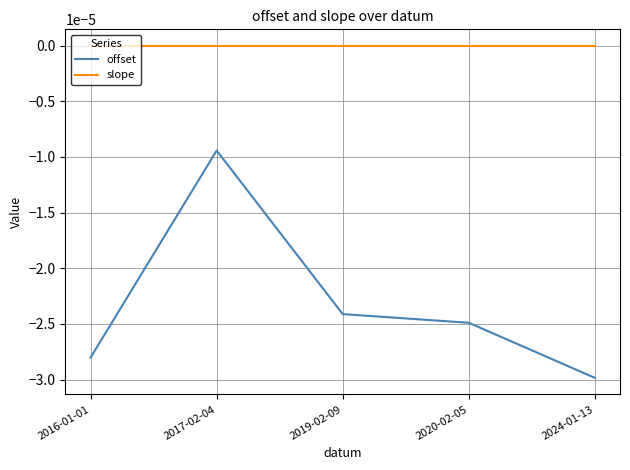

Between 2016-01-01 and 2017-02-04, which series saw the biggest shift?

offset